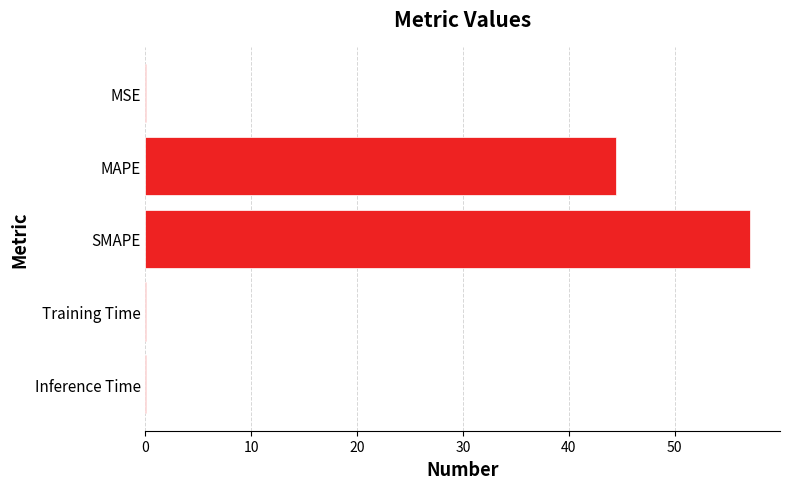

Does the chart contain stacked bars?

No